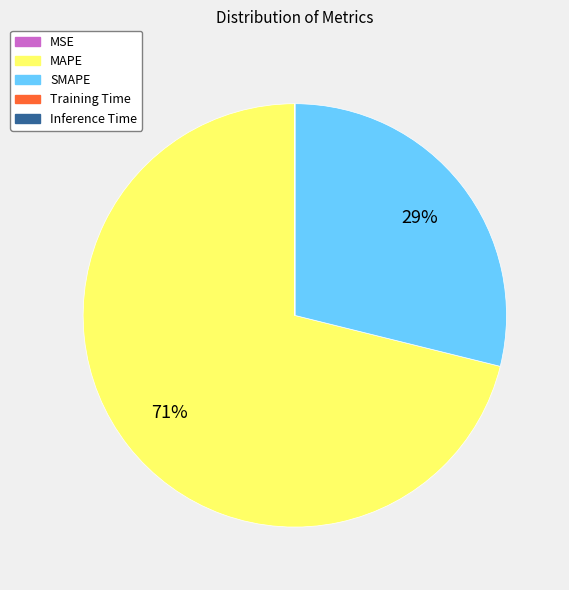

To the nearest percent, what percentage of the pie is SMAPE?

29%